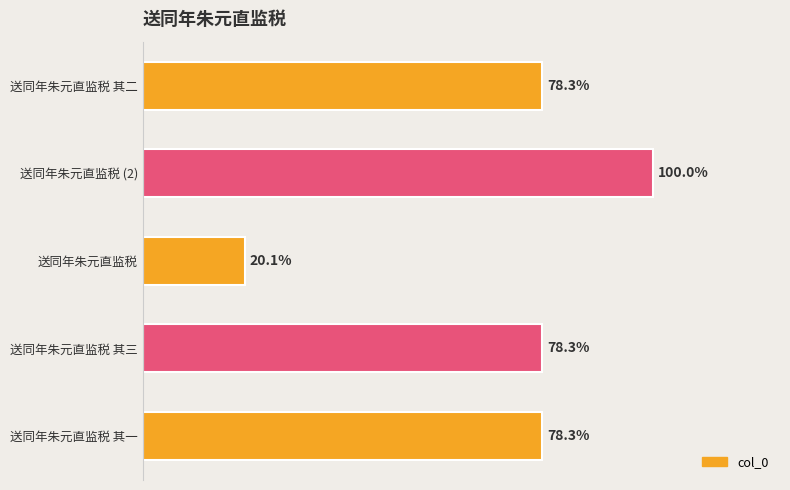

Are the bars grouped side by side (vs. stacked)?

No